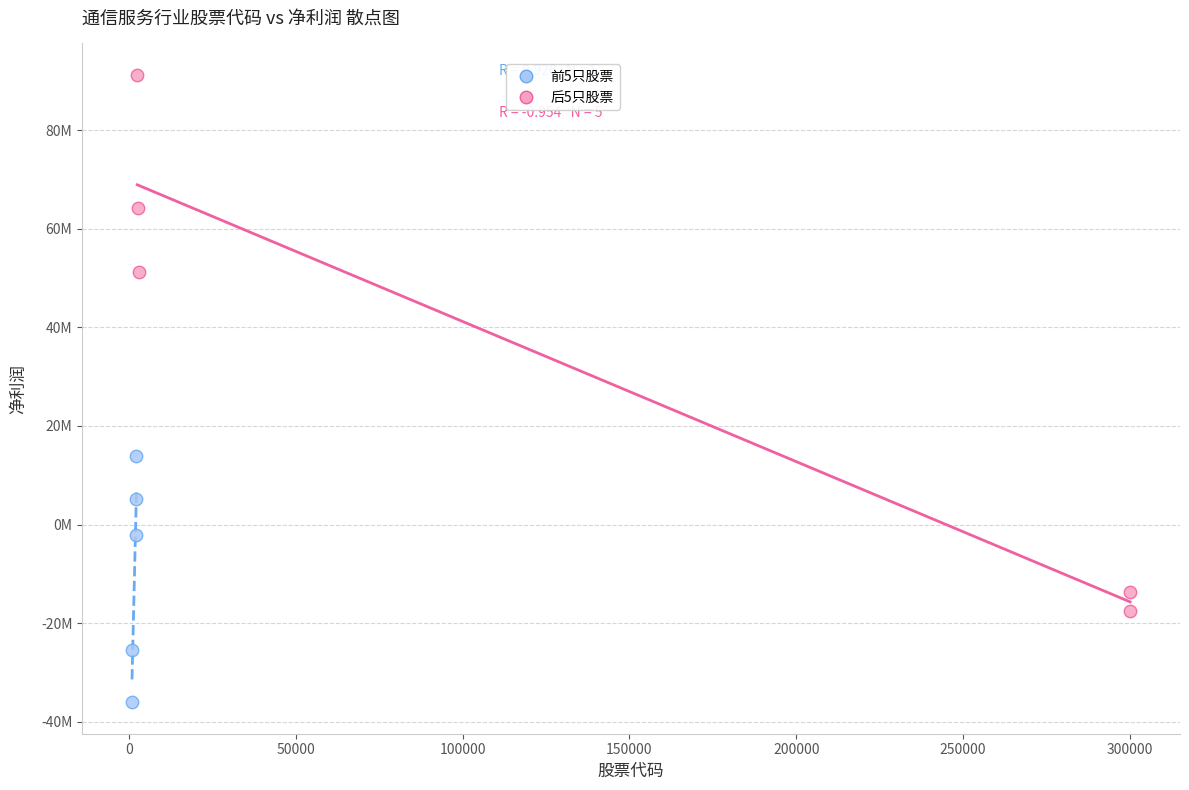

What are all the series names shown in the legend?

前5只股票, 后5只股票